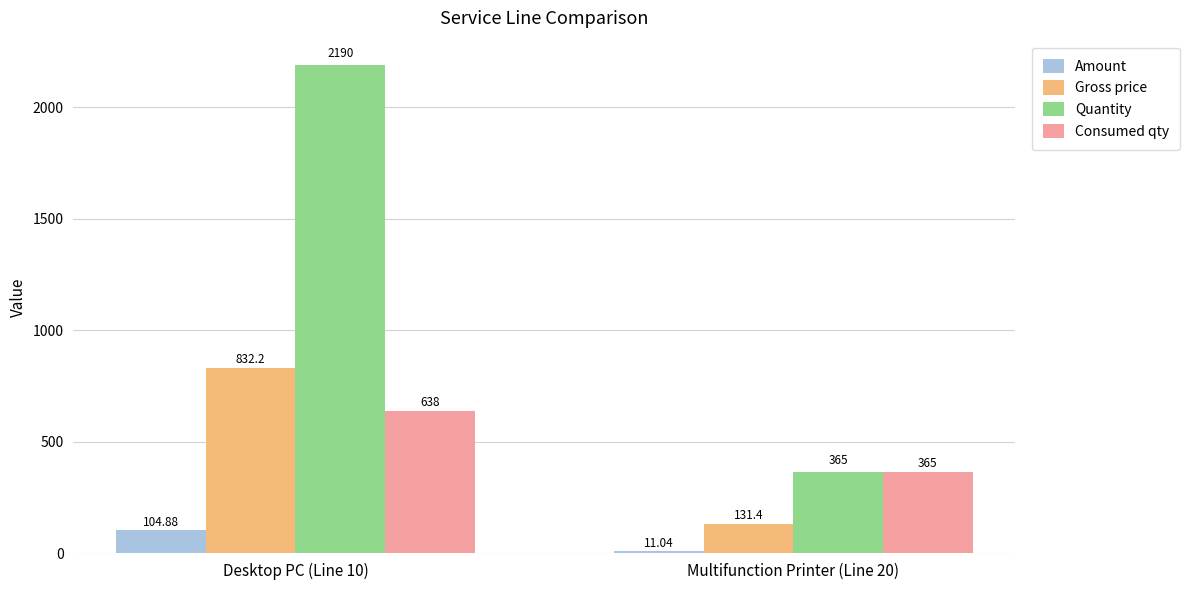

What is the minimum value for Quantity?

365.0